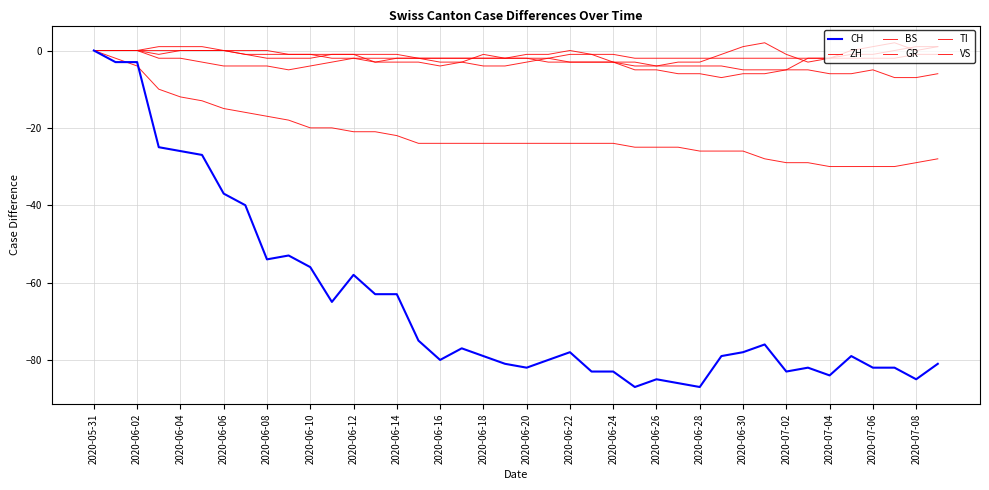

Is this an area chart (filled region under the line)?

No